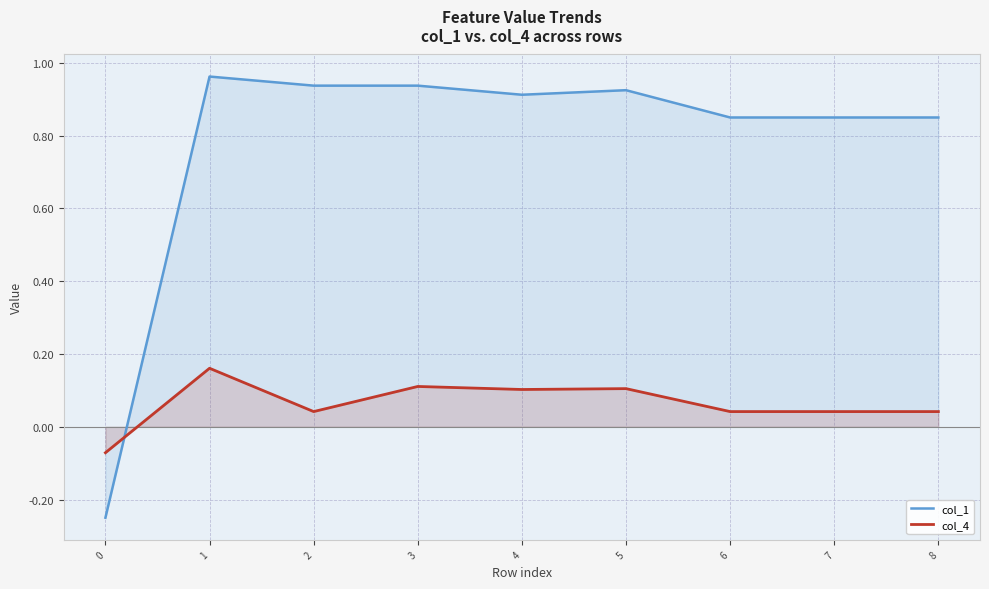

What is the average value of the col_4 series?

0.1